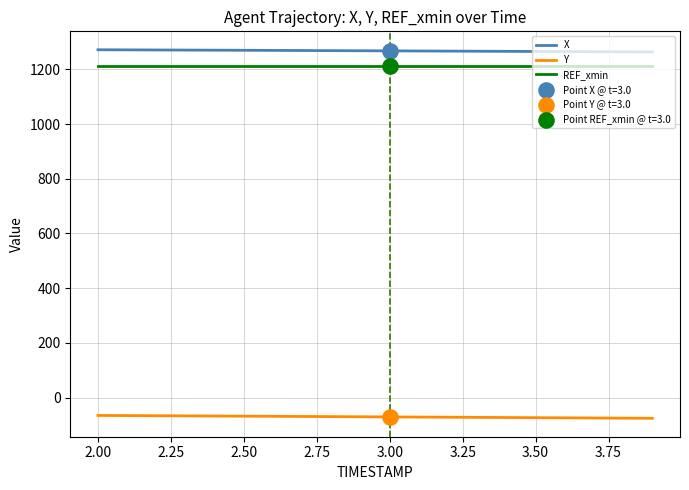

What is the minimum value for REF_xmin?

1212.4